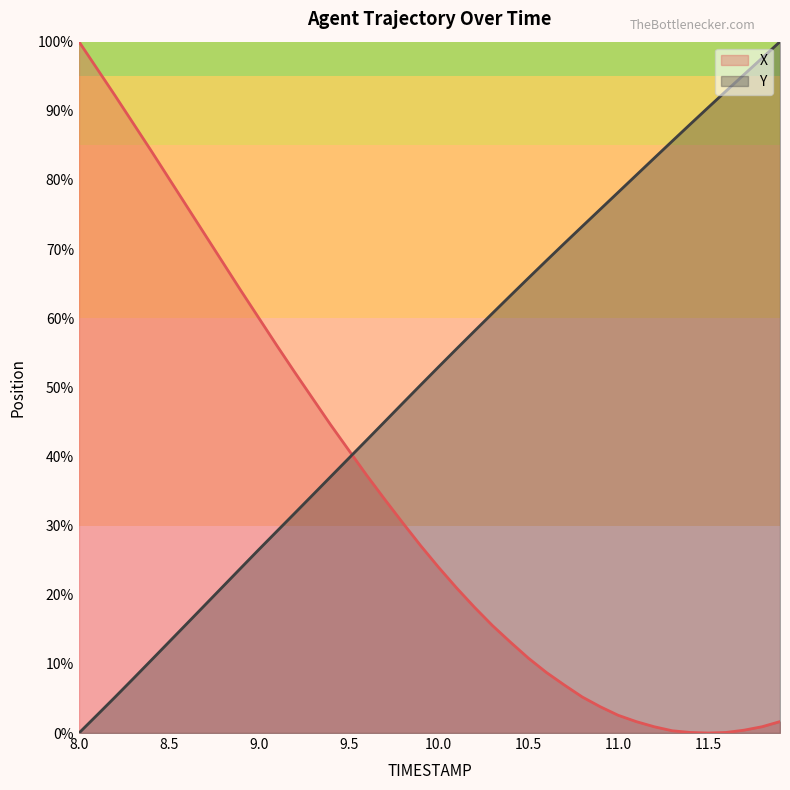

Reading left to right, what are all the values shown in this chart?

X: 8.0=100.0	8.1=96.1	8.2=92.2	8.3=88.3	8.4=84.3	8.5=80.2	8.6=76.2	8.7=72.1	8.8=68.1	8.9=64.0	9.0=60.0	9.1=56.1	9.2=52.2	9.3=48.4	9.4=44.6	9.5=40.9	9.6=37.3	9.7=33.8	9.8=30.4	9.9=27.1	10.0=24.0	10.1=21.0	10.2=18.2	10.3=15.6	10.4=13.2	10.5=10.8	10.6=8.8	10.7=6.9	10.8=5.2	10.9=3.8	11.0=2.6	11.1=1.7	11.2=0.9	11.3=0.3	11.4=0.1	11.5=0.0	11.6=0.1	11.7=0.4	11.8=0.9	11.9=1.7
Y: 8.0=0.0	8.1=2.6	8.2=5.2	8.3=7.8	8.4=10.5	8.5=13.1	8.6=15.8	8.7=18.5	8.8=21.2	8.9=23.9	9.0=26.5	9.1=29.2	9.2=31.8	9.3=34.4	9.4=37.1	9.5=39.7	9.6=42.4	9.7=45.0	9.8=47.7	9.9=50.3	10.0=52.9	10.1=55.6	10.2=58.1	10.3=60.7	10.4=63.3	10.5=65.8	10.6=68.3	10.7=70.8	10.8=73.3	10.9=75.8	11.0=78.2	11.1=80.7	11.2=83.2	11.3=85.6	11.4=88.0	11.5=90.5	11.6=92.9	11.7=95.2	11.8=97.6	11.9=100.0